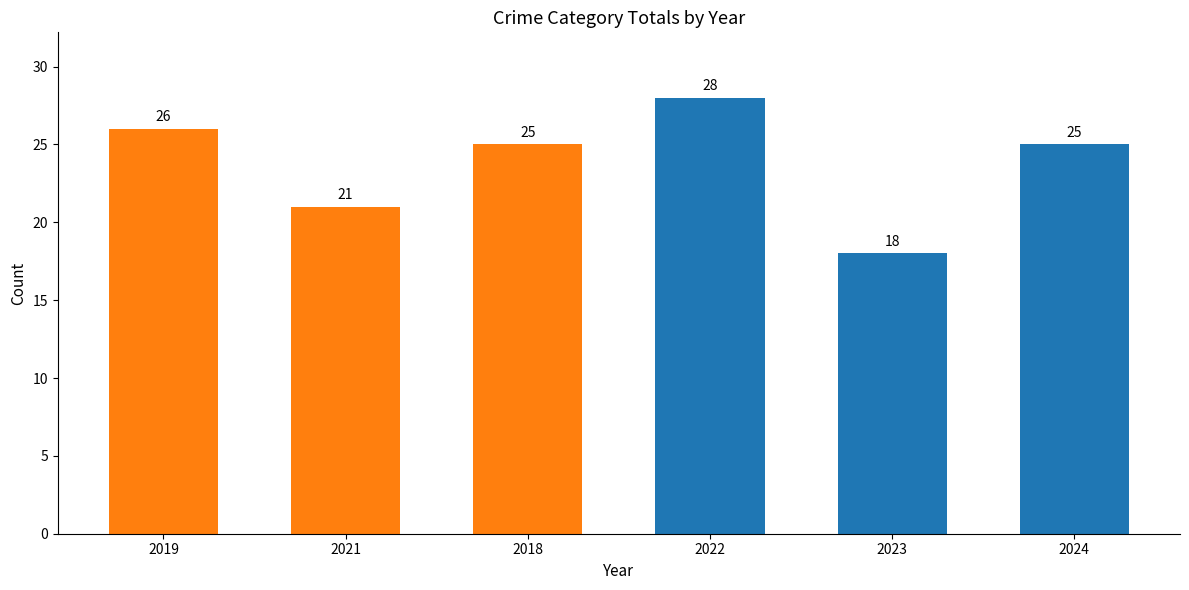

What is the average value?

24